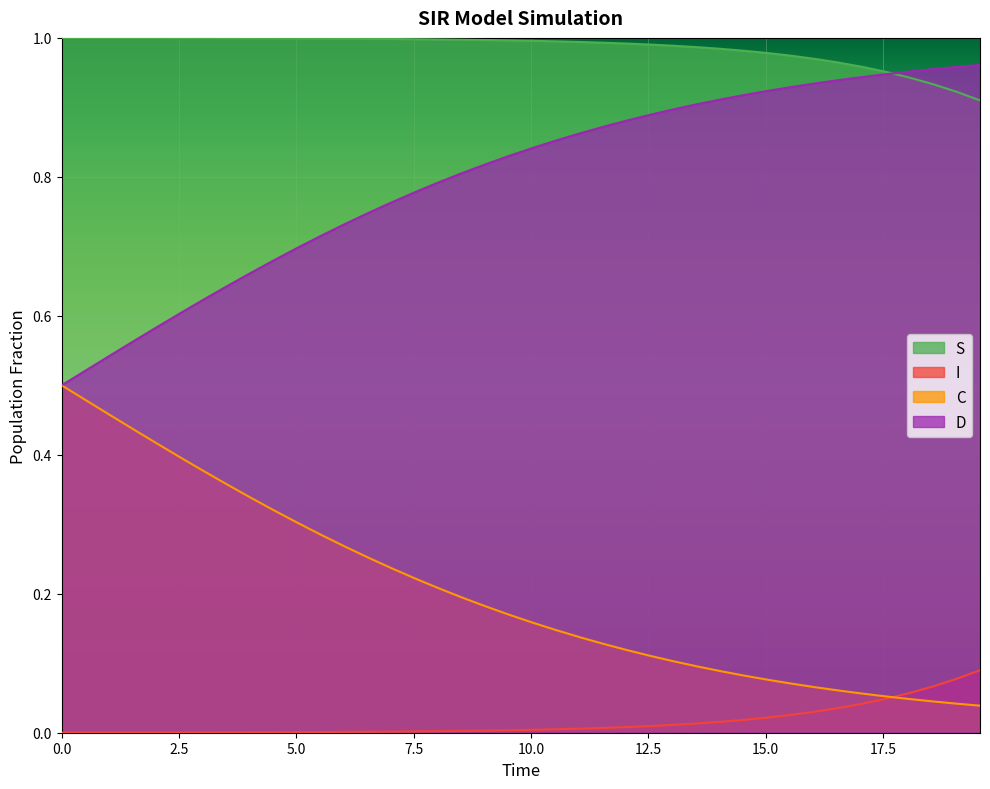

True or false: S and I intersect in this chart.

False